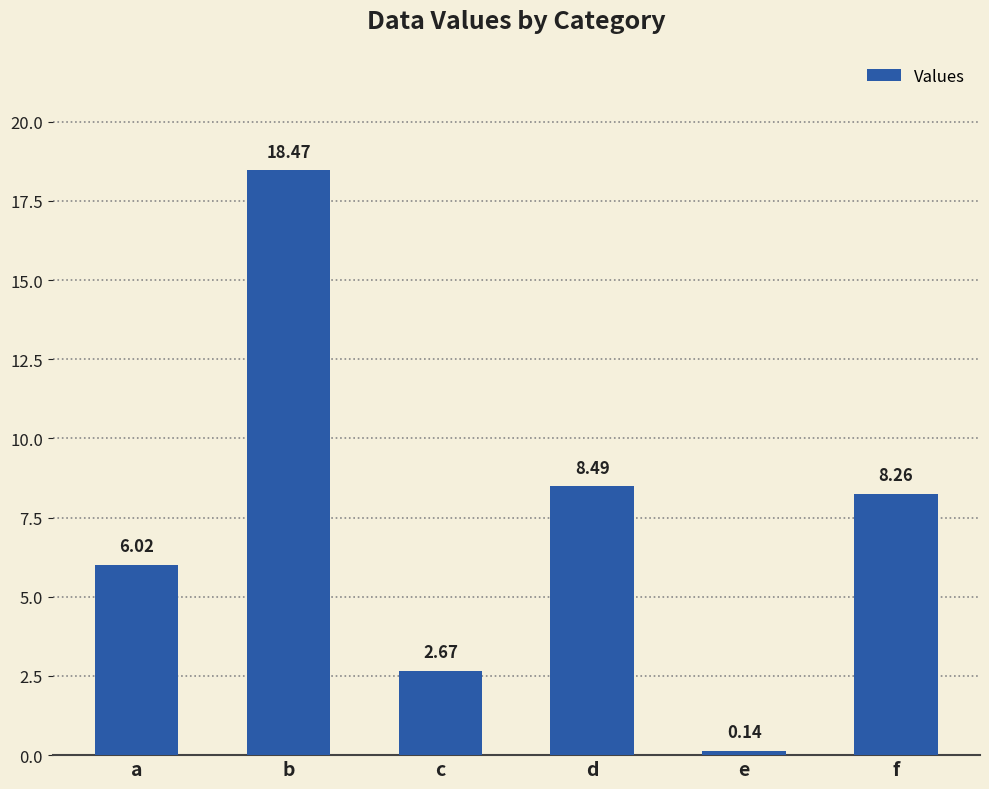

What is the sum of the values at b and f?

26.7